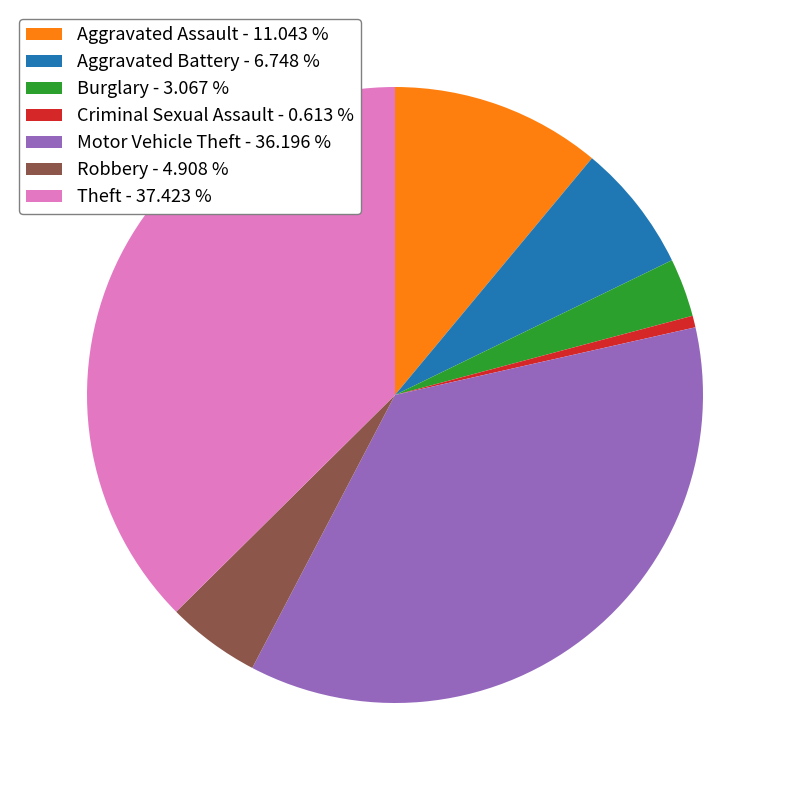

Which slice is the smallest?

Criminal Sexual Assault